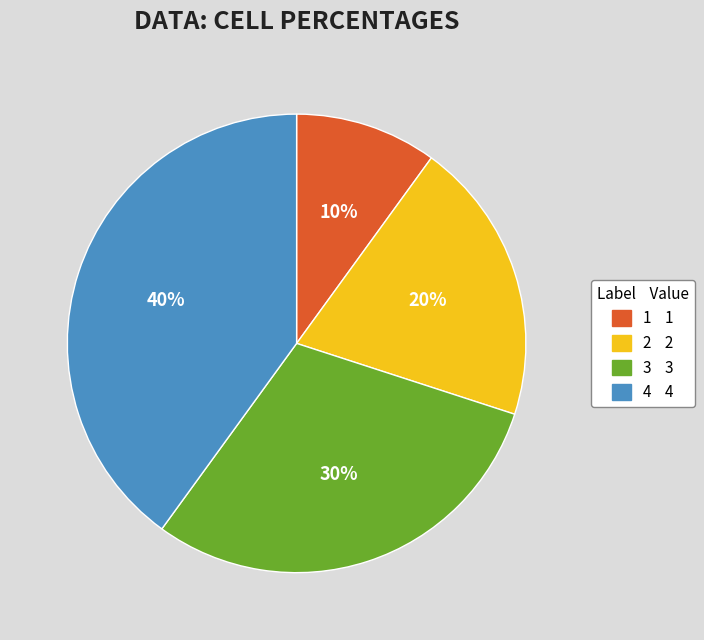

Which has a higher value, 4 or 1?

4